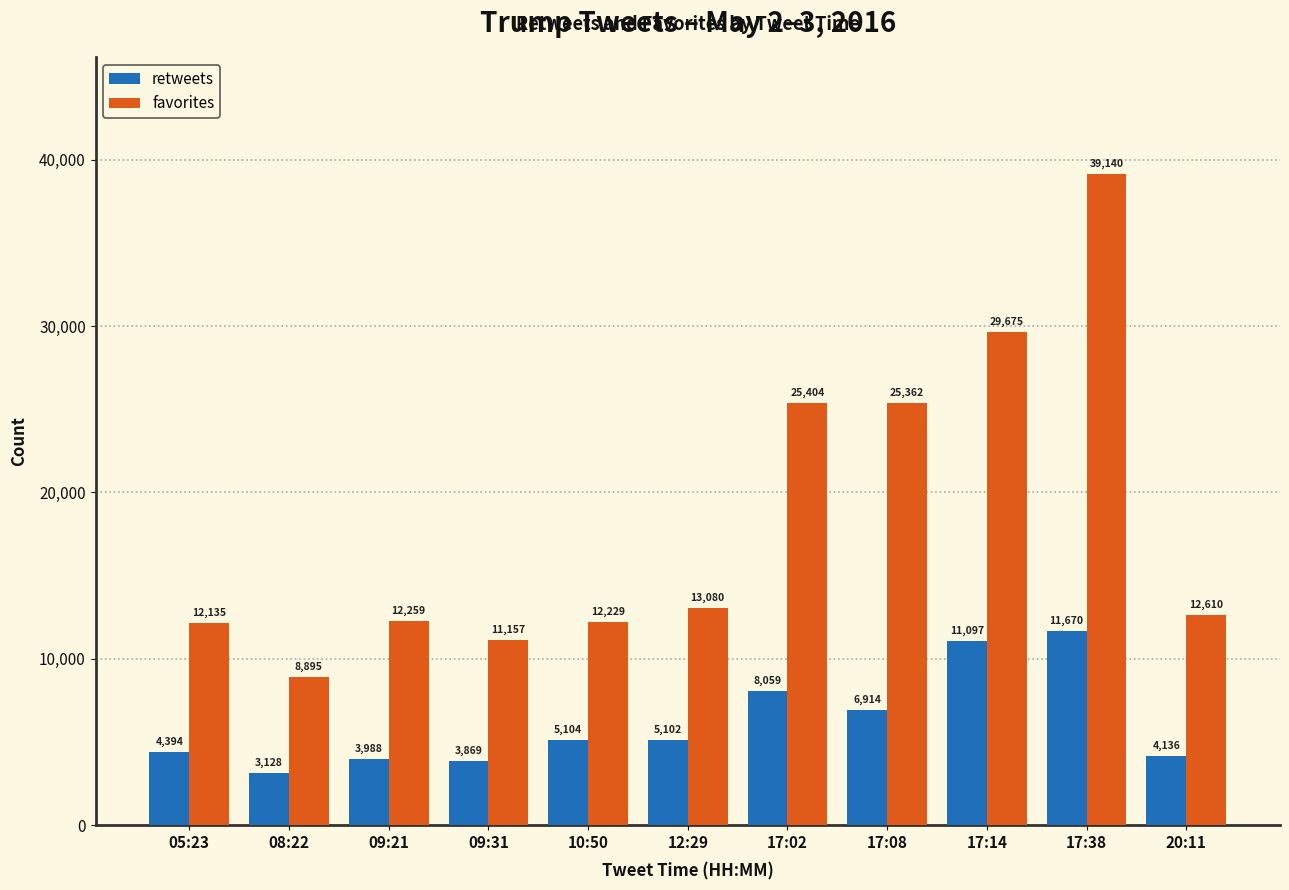

How many distinct data groups are displayed?

2